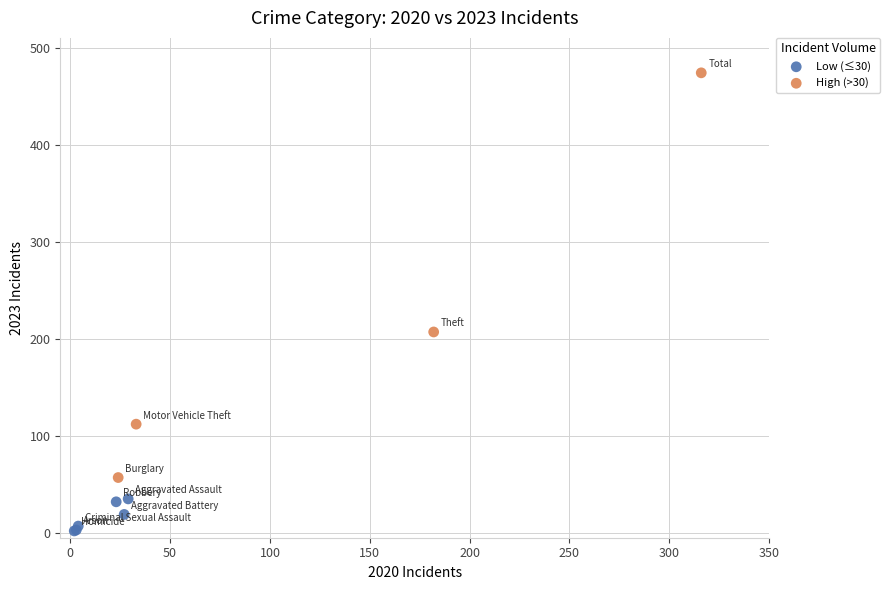

Which series has the widest spread of Y values?

High (>30)